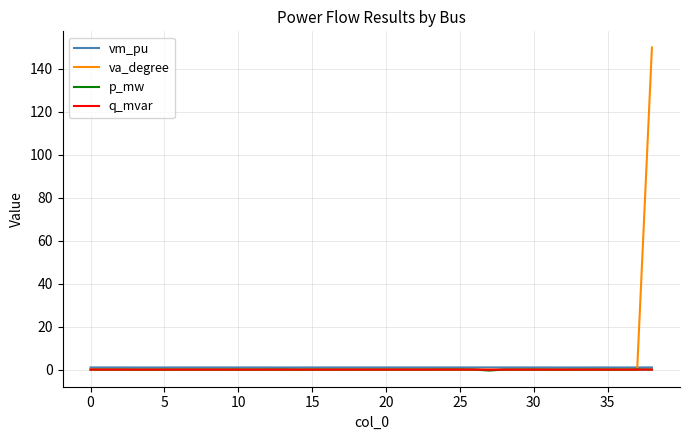

What is the maximum value shown in the chart?

150.0